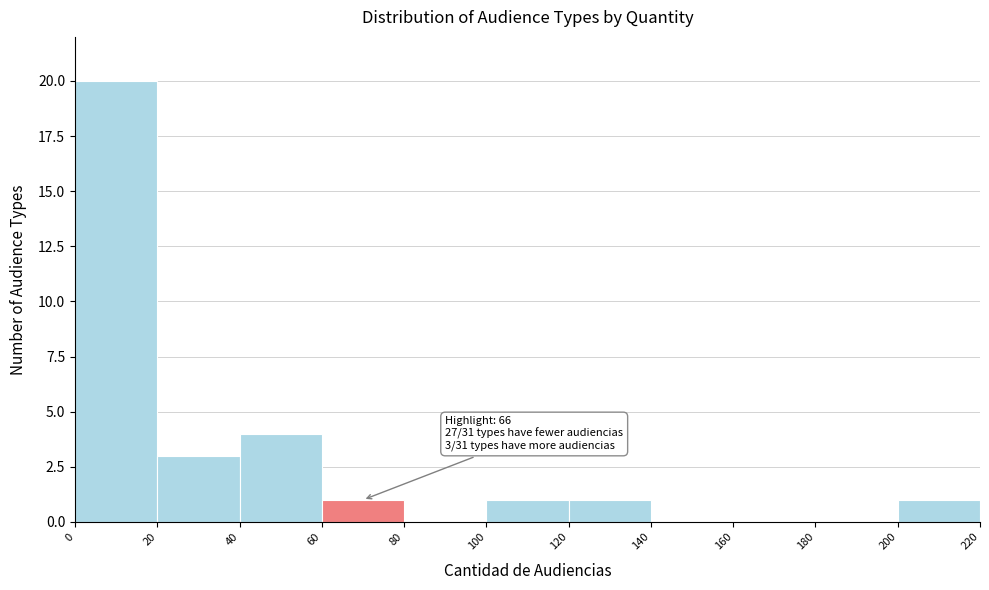

Over which range of the x-axis is the bar tallest?

0 to 20